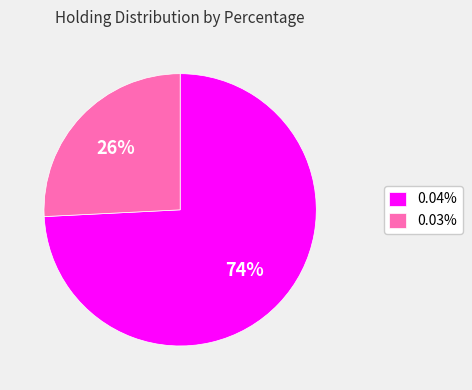

To the nearest percent, what percentage of the pie is 0.03%?

26%